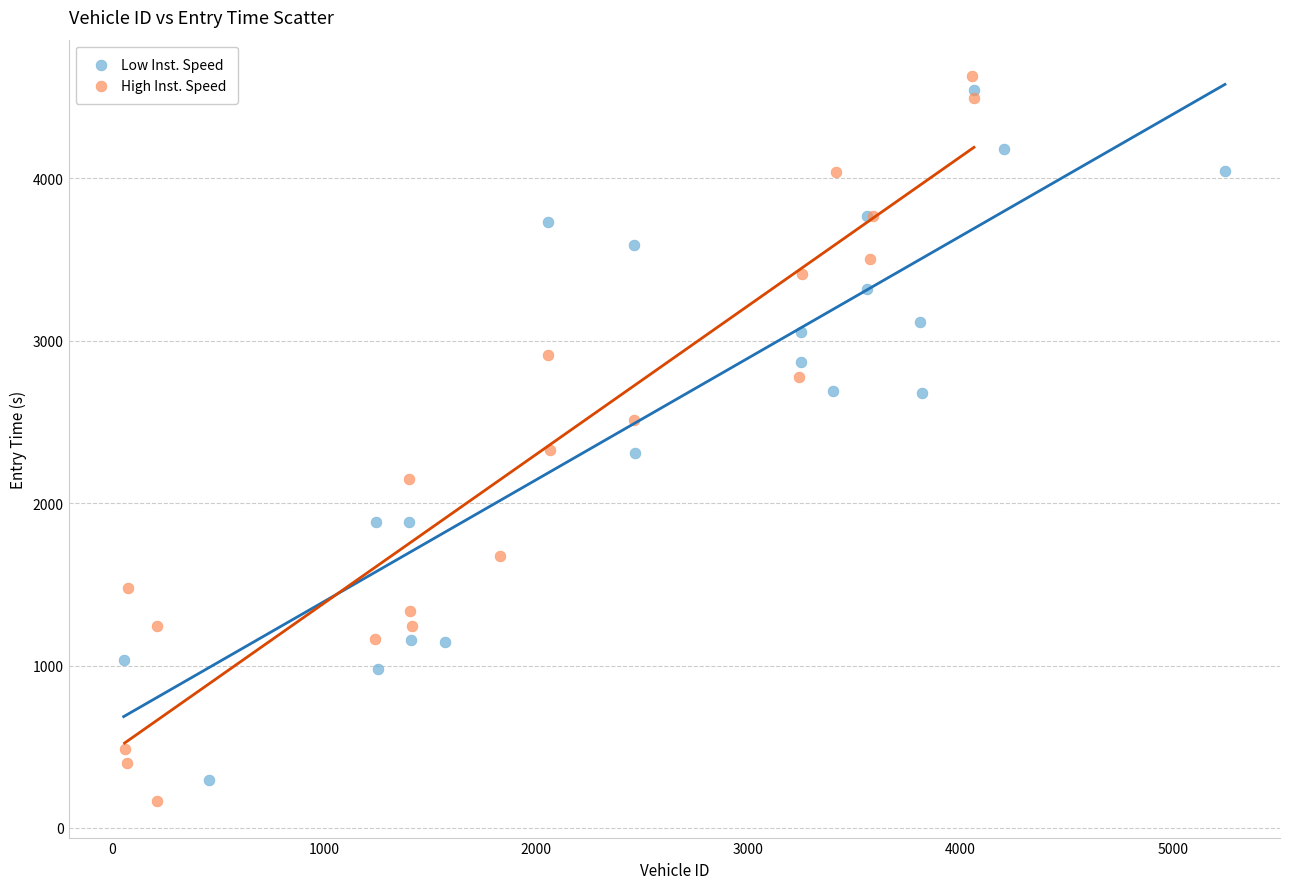

Which series has the widest spread of Y values?

High Inst. Speed